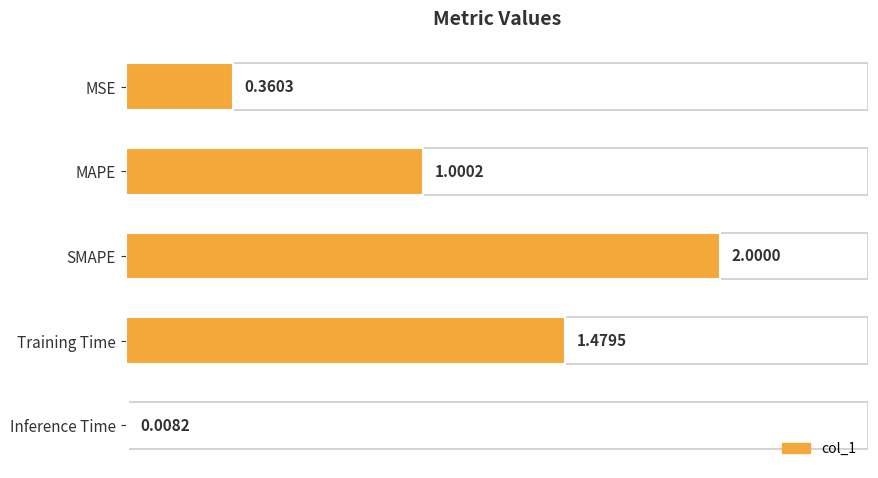

What is the label of the 1st bar from the top?

MSE